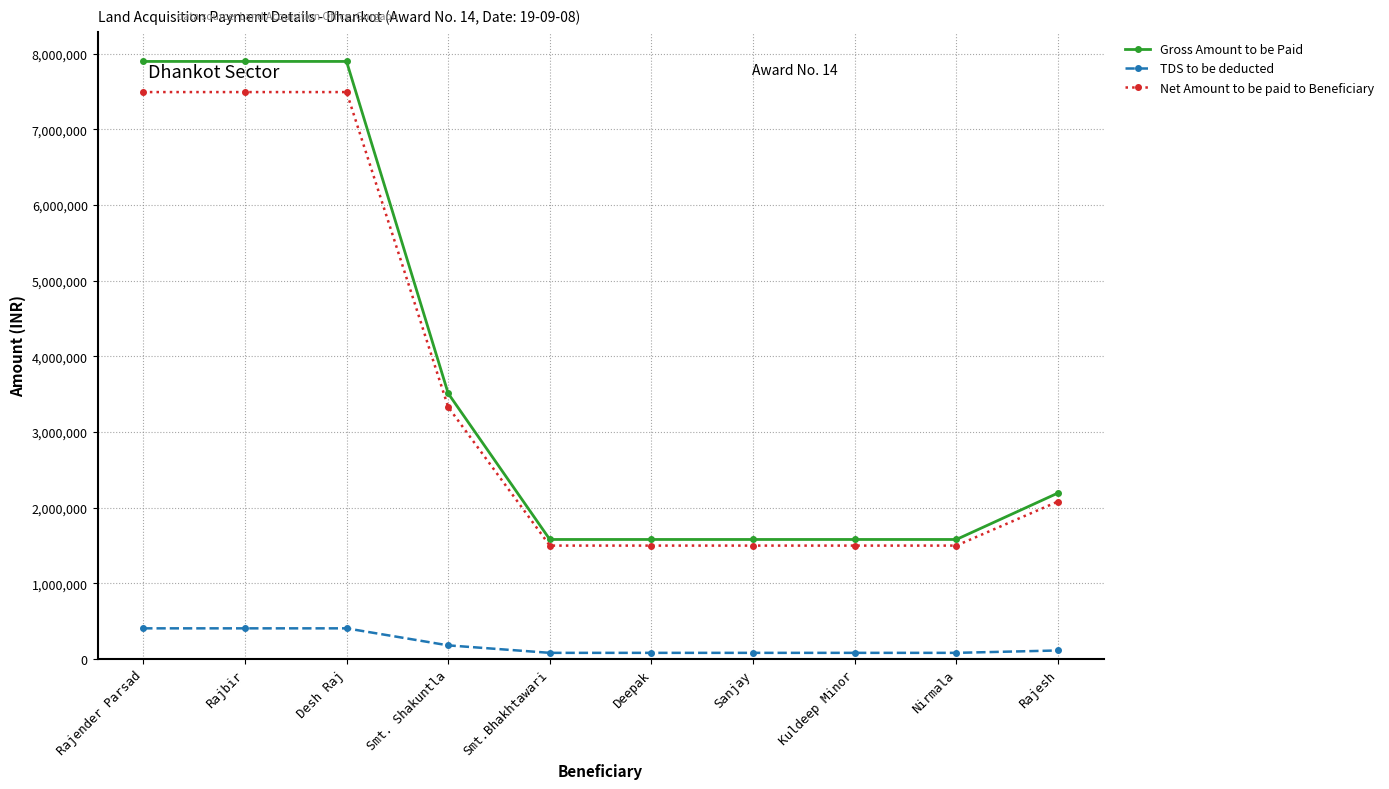

What is the label of the 5th point from the left?

Smt.Bhakhtawari